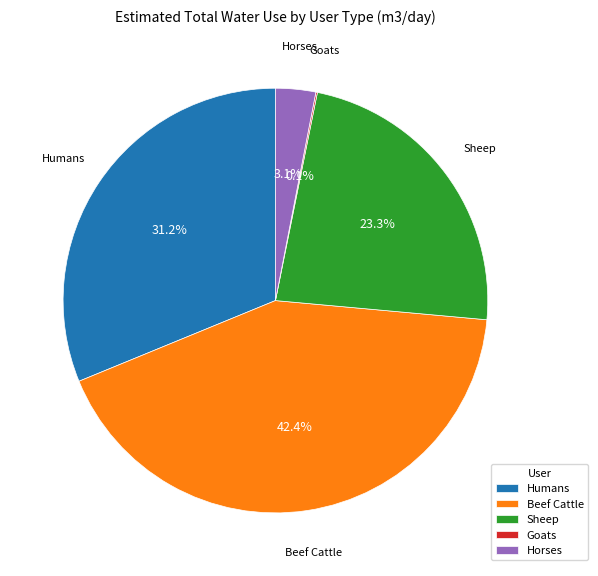

To the nearest percent, what percentage of the pie is Horses?

3%